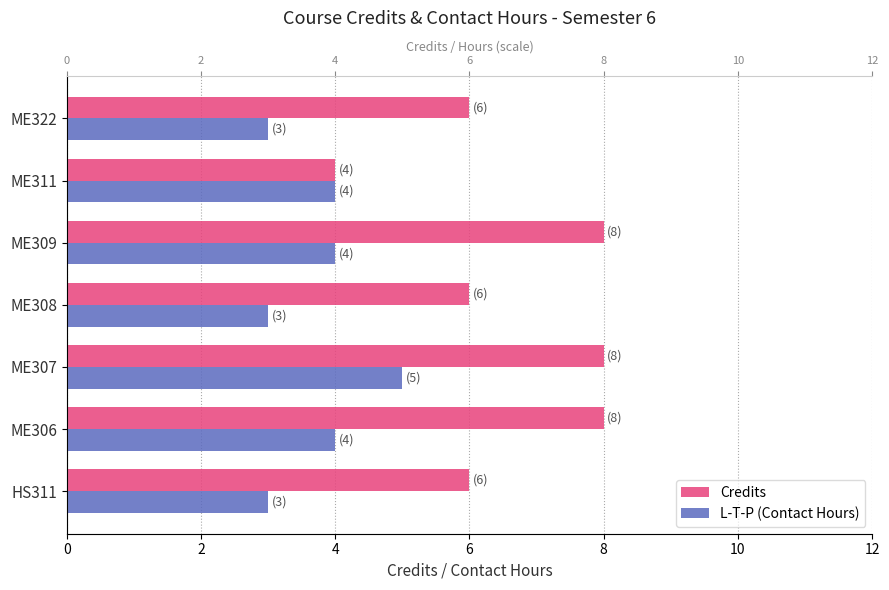

How many L-T-P (Contact Hours) values are between 3 and 4?

6